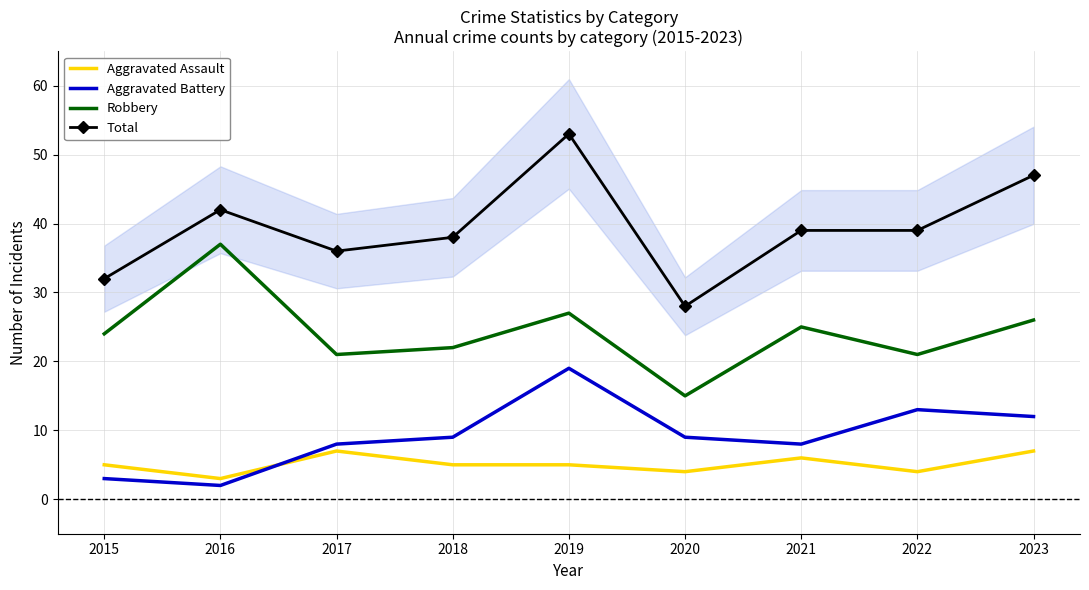

Reading right to left, transcribe all the data shown in this chart.

Aggravated Assault: 2023=7	2022=4	2021=6	2020=4	2019=5	2018=5	2017=7	2016=3	2015=5
Aggravated Battery: 2023=12	2022=13	2021=8	2020=9	2019=19	2018=9	2017=8	2016=2	2015=3
Robbery: 2023=26	2022=21	2021=25	2020=15	2019=27	2018=22	2017=21	2016=37	2015=24
Total: 2023=47	2022=39	2021=39	2020=28	2019=53	2018=38	2017=36	2016=42	2015=32